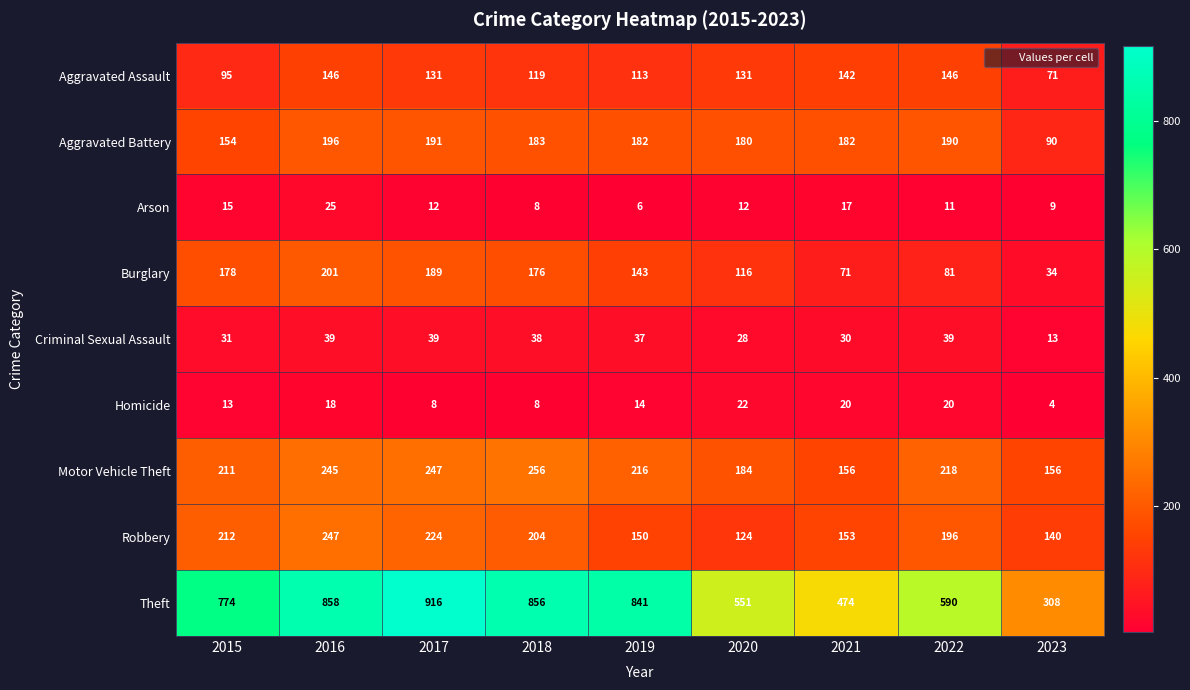

At which category is the sum across all series the highest?

2016